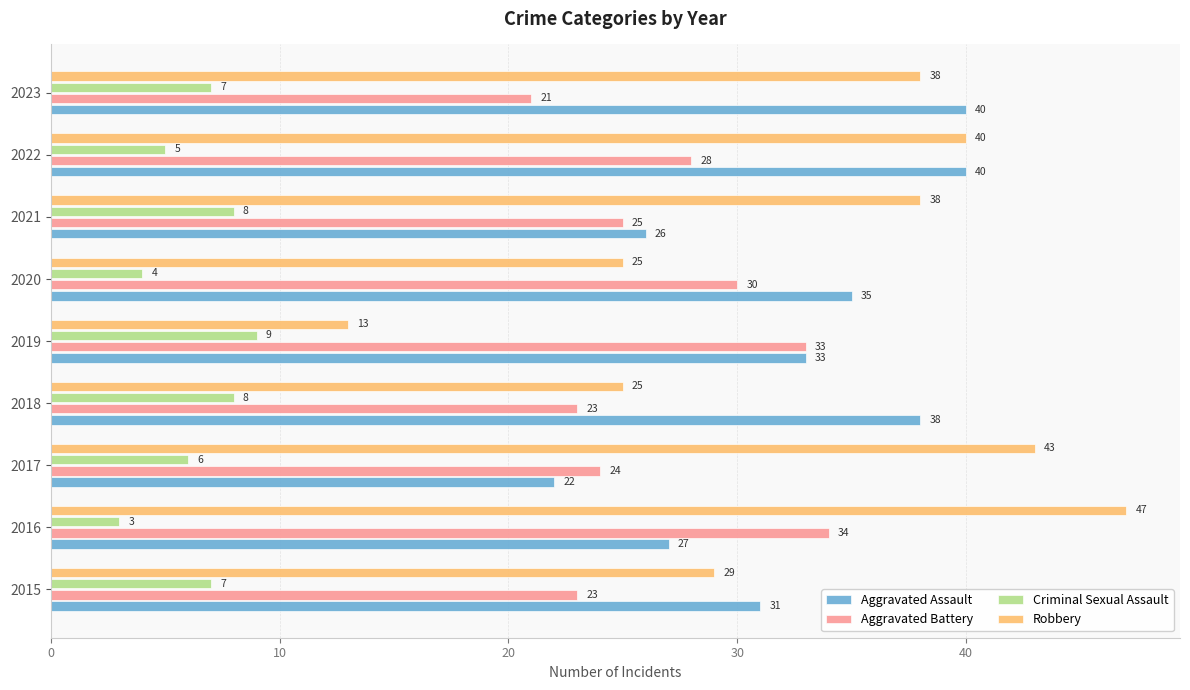

List the series in order of their peak value, highest first.

Robbery, Aggravated Assault, Aggravated Battery, Criminal Sexual Assault